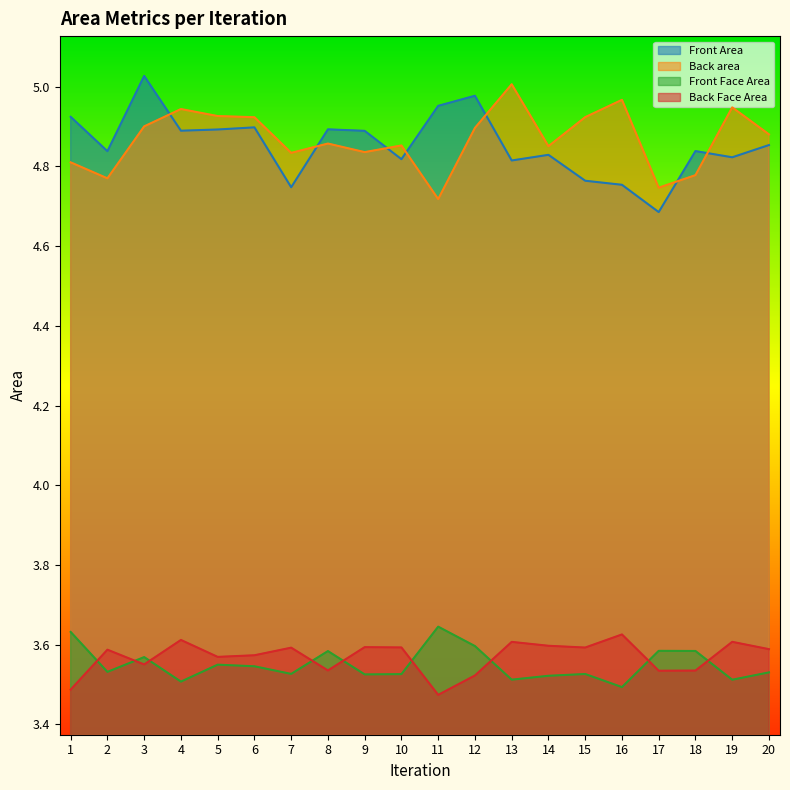

Is the value of Back area at 9 greater than the value of Back Face Area at 6?

Yes